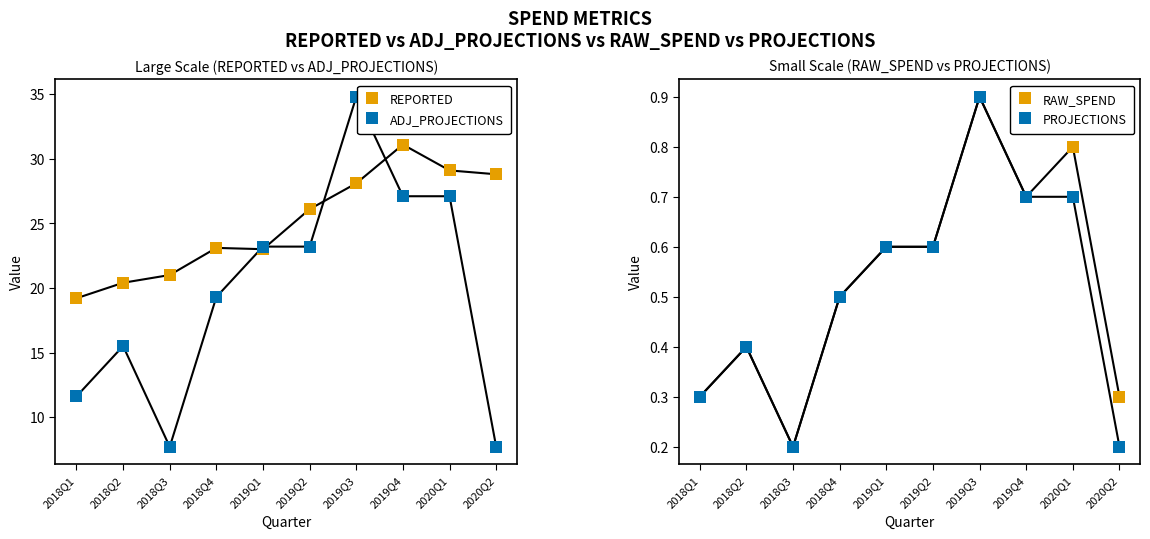

Reading right to left, what are all the values shown in this chart?

REPORTED: 28.8	29.1	31.1	28.1	26.1	23.0	23.1	21.0	20.4	19.2
ADJ_PROJECTIONS: 7.7	27.1	27.1	34.8	23.2	23.2	19.3	7.7	15.5	11.6
RAW_SPEND: 0.3	0.8	0.7	0.9	0.6	0.6	0.5	0.2	0.4	0.3
PROJECTIONS: 0.2	0.7	0.7	0.9	0.6	0.6	0.5	0.2	0.4	0.3